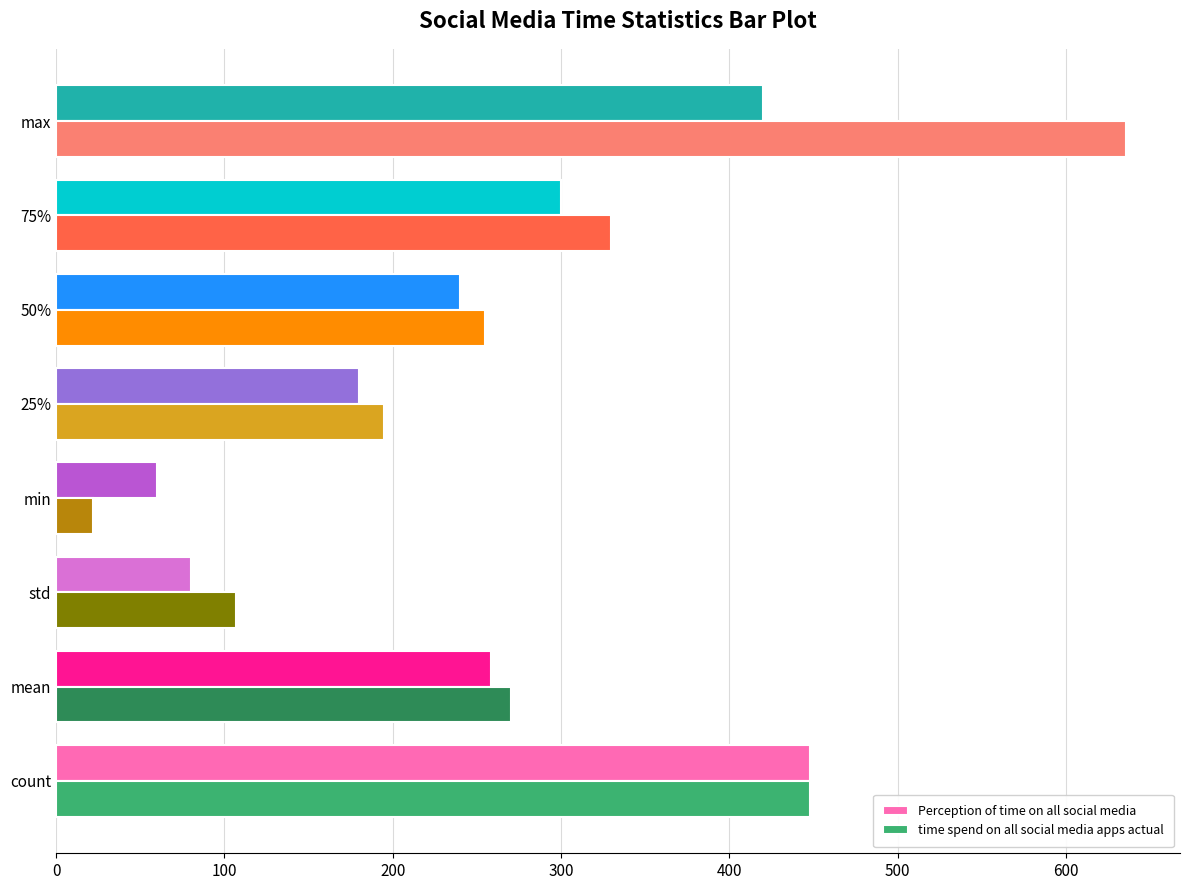

What is the lowest value of the time spend on all social media apps actual series?

22.0